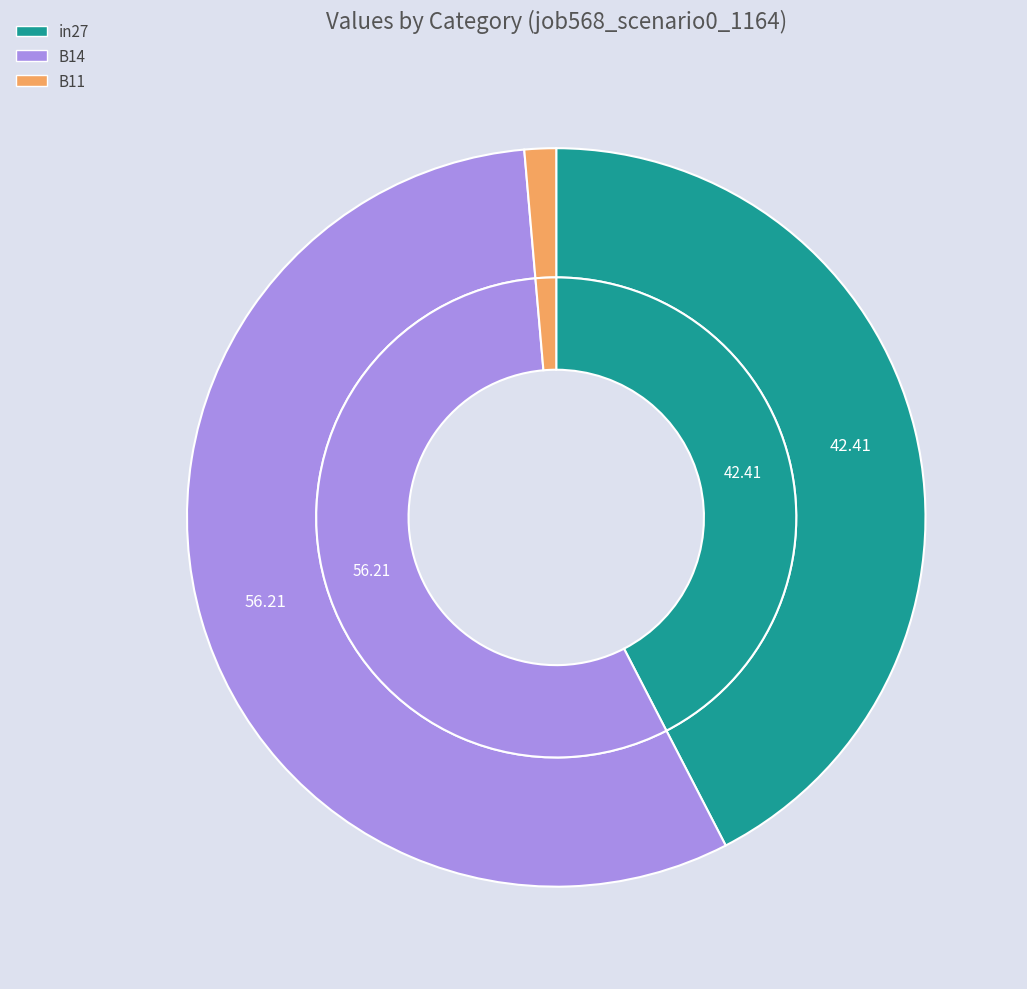

What is the total percentage of in27 and B11?

43.8%